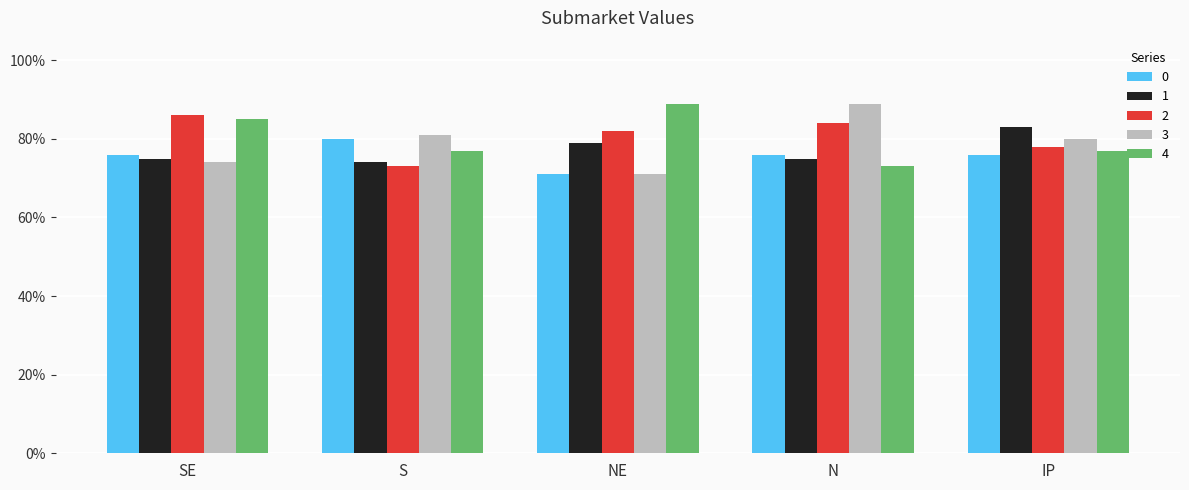

What is the spread (max minus min) of values at IP?

0.1